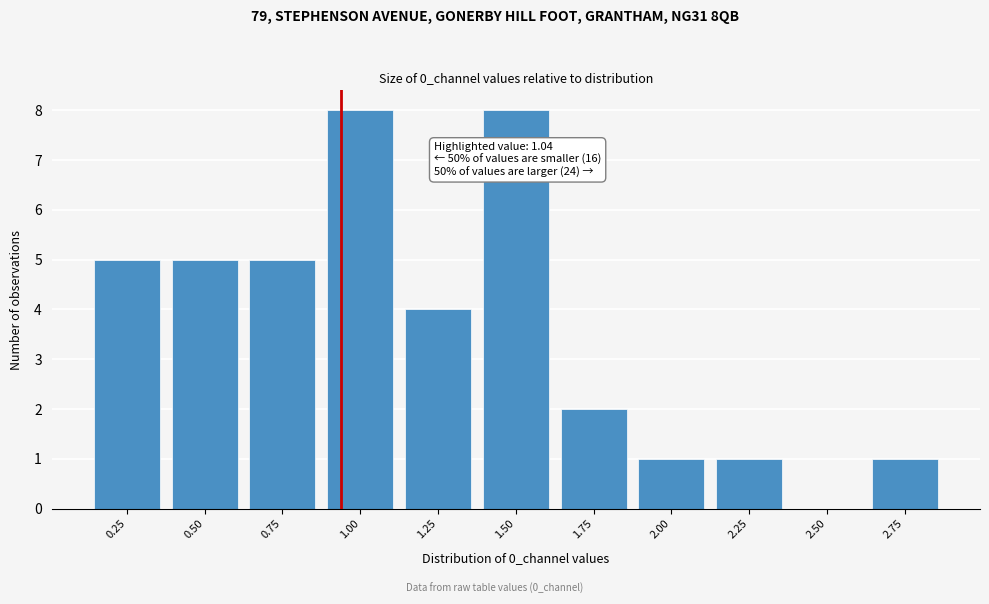

Reading left to right, what are all the values shown in this chart?

0.25=5	0.50=5	0.75=5	1.00=8	1.25=4	1.50=8	1.75=2	2.00=1	2.25=1	2.50=0	2.75=1